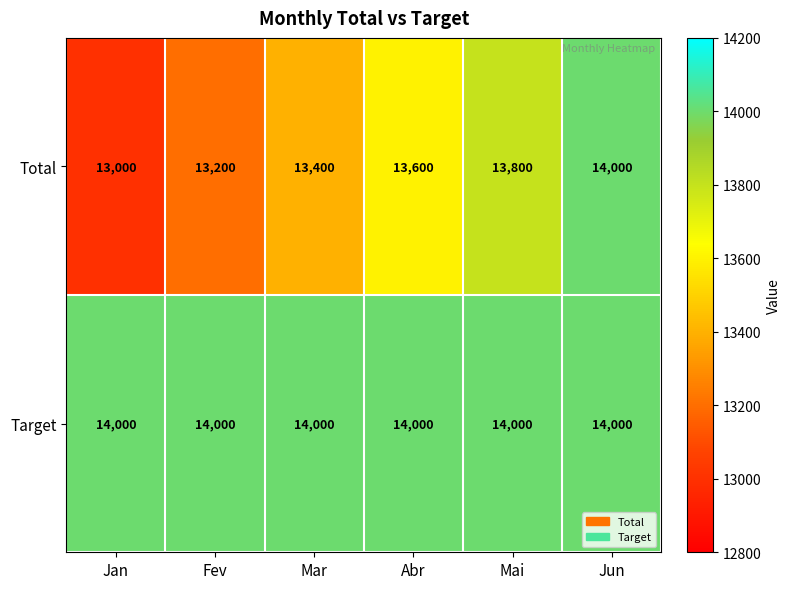

What is the difference between the maximum and minimum values in the Total series?

1000